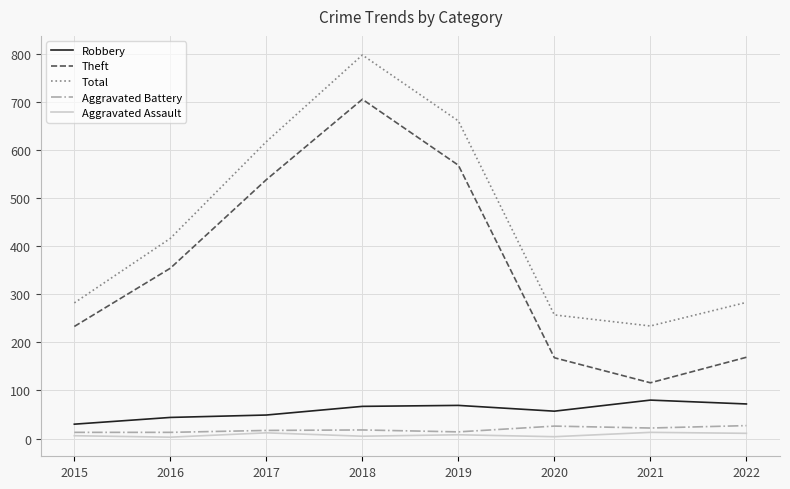

Which series has the widest spread of values?

Theft